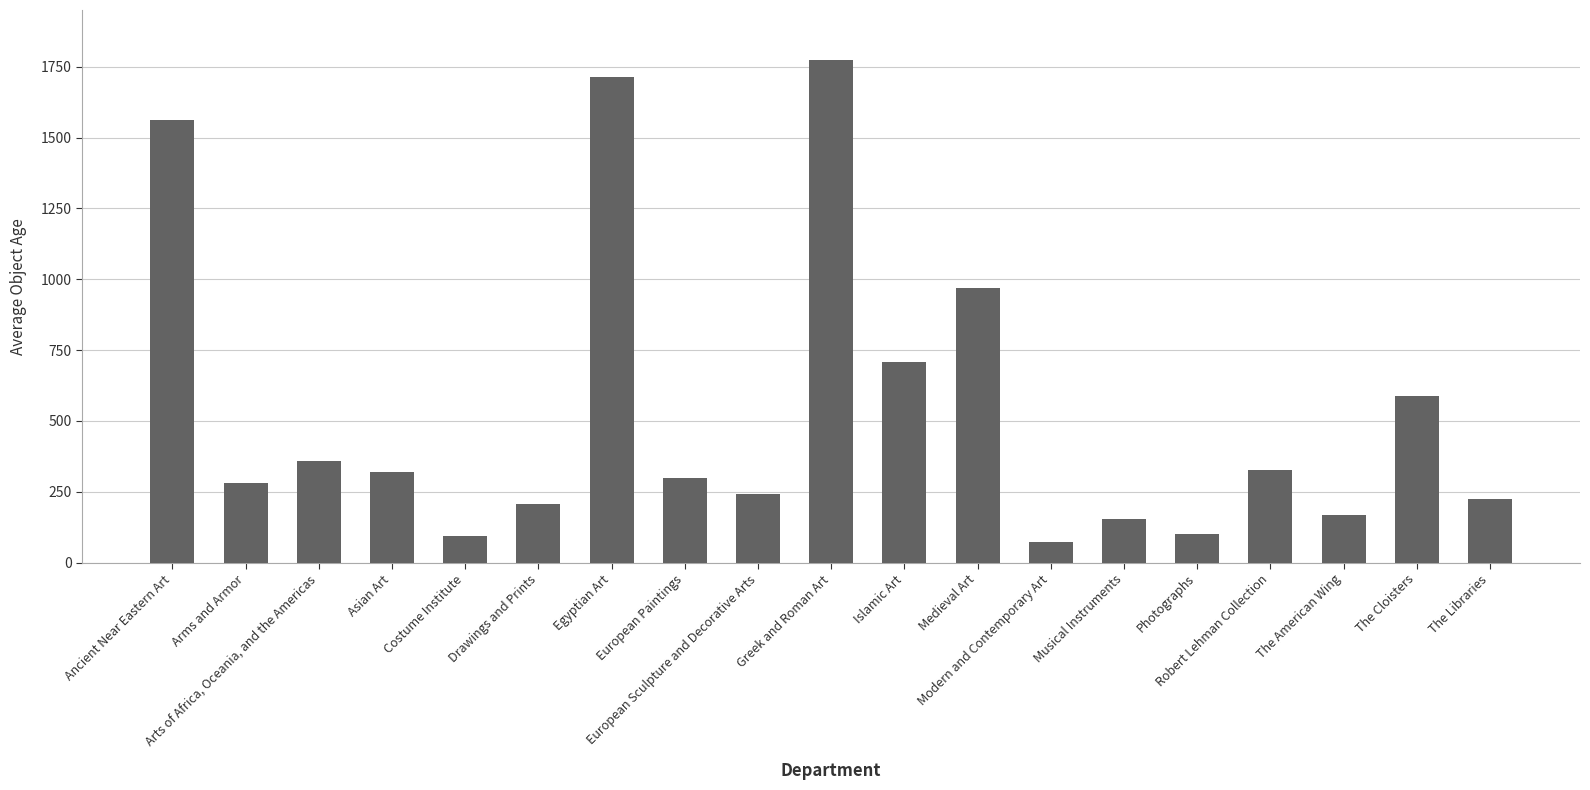

What is the label of the 15th bar from the right?

Costume Institute